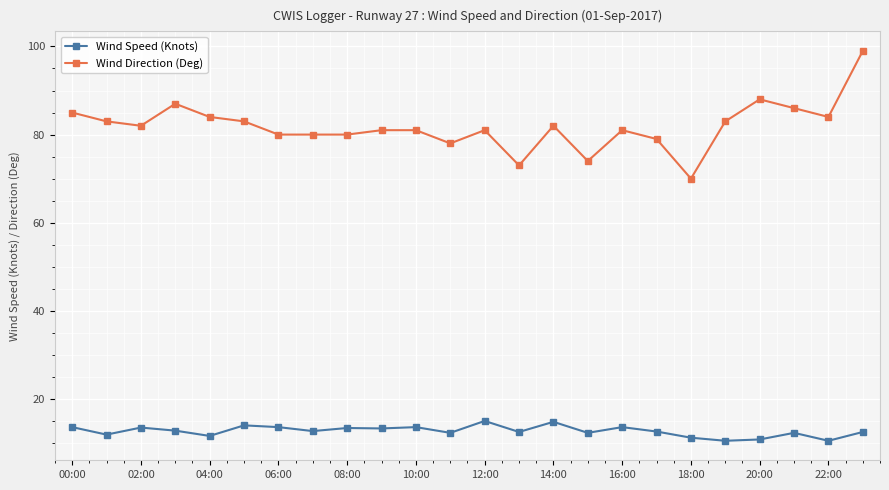

What is the value of the Wind Speed (Knots) point at the 19th from the left?

11.2